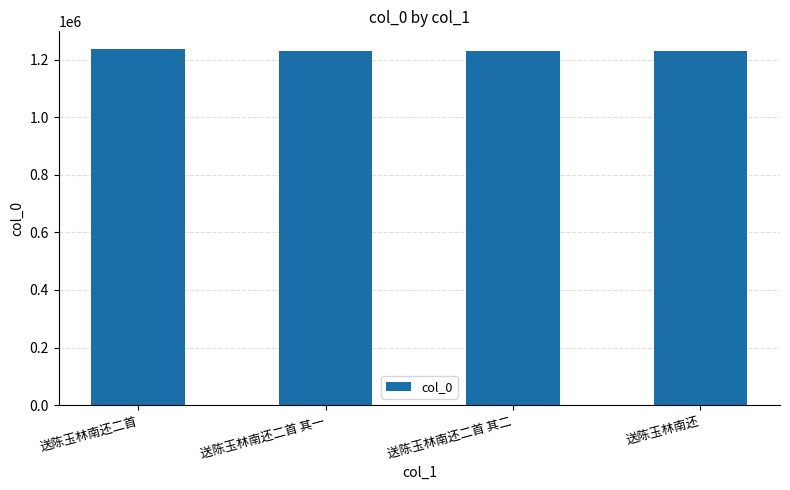

Where does the data first go above 1230953?

送陈玉林南还二首